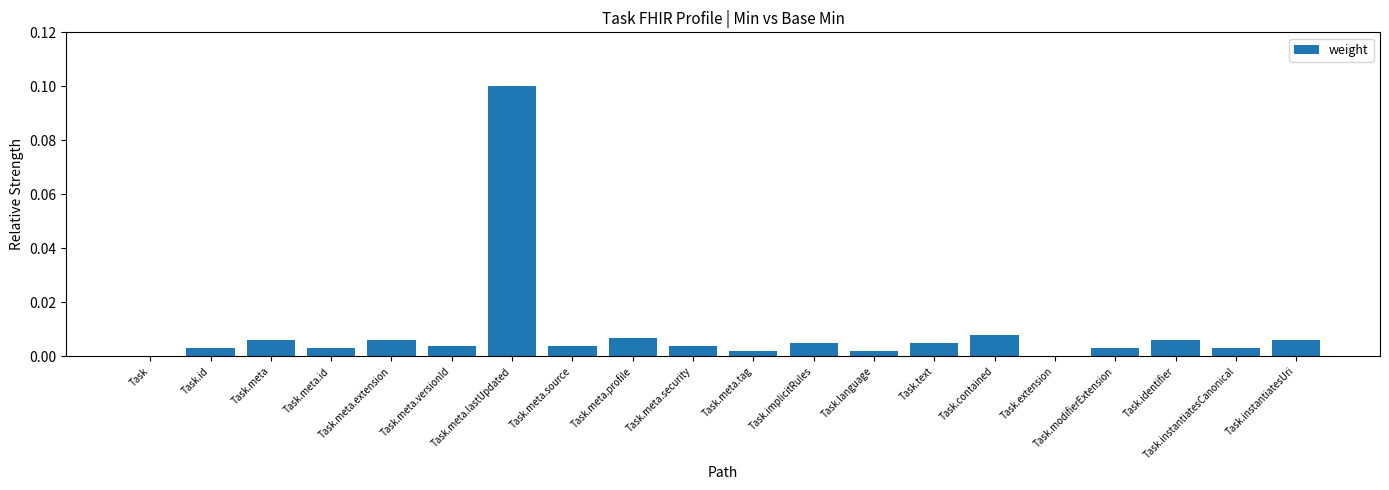

Is it true that the value at Task.meta.source is 0.0?

True